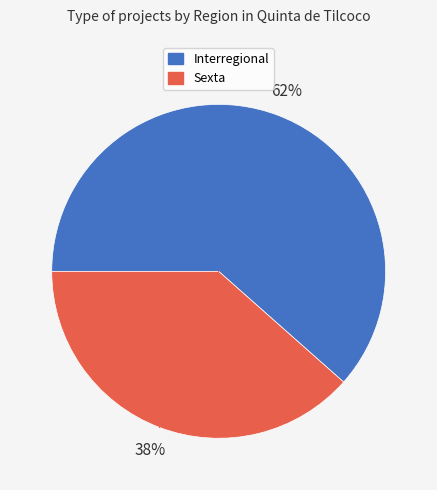

Between Interregional and Sexta, which is larger?

Interregional